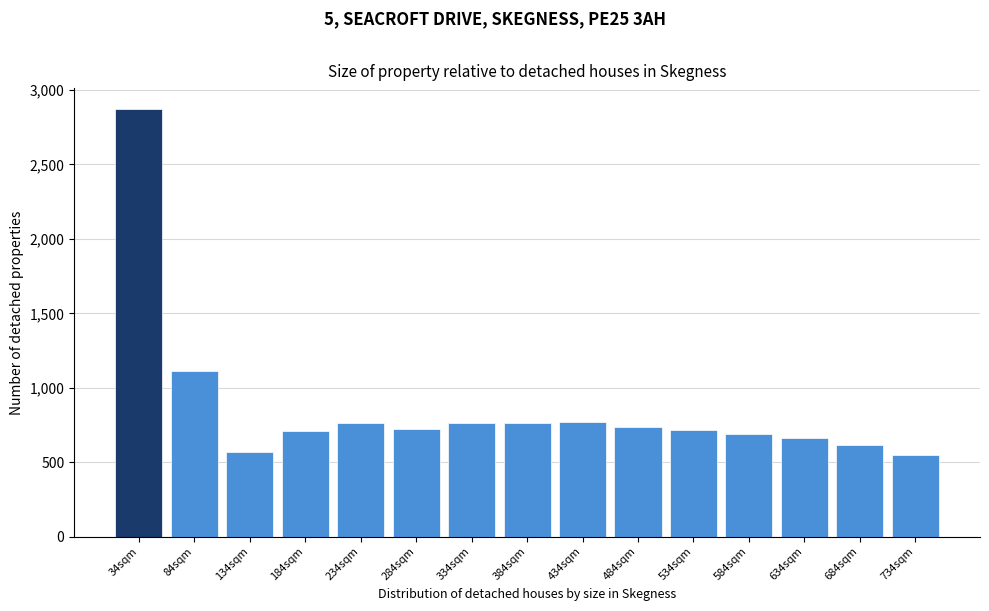

At which label is the value closest to 1709?

84sqm